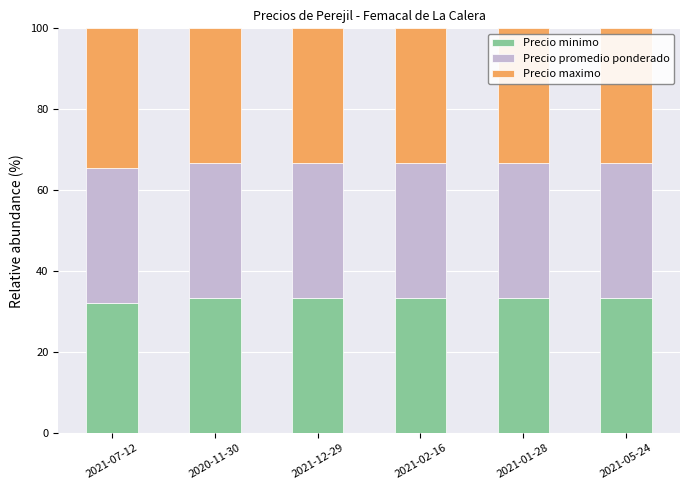

What is the total value across all series at 2021-05-24?

100.0